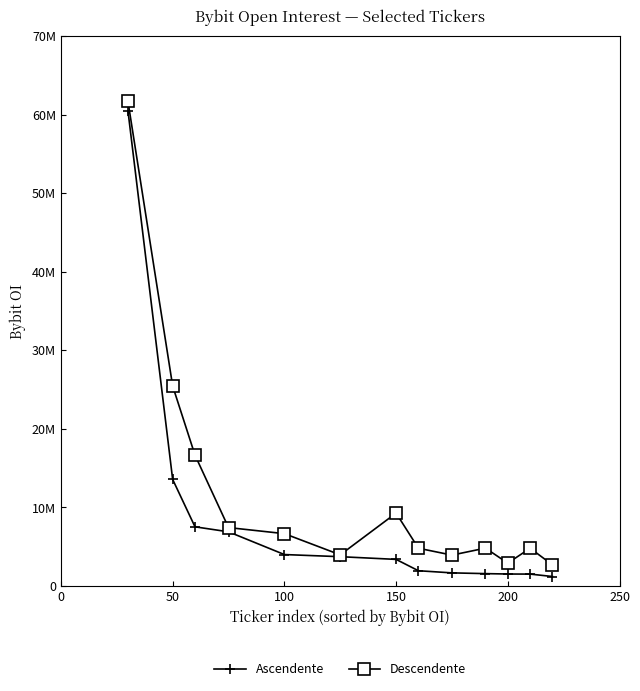

What are all the series names shown in the legend?

Ascendente, Descendente